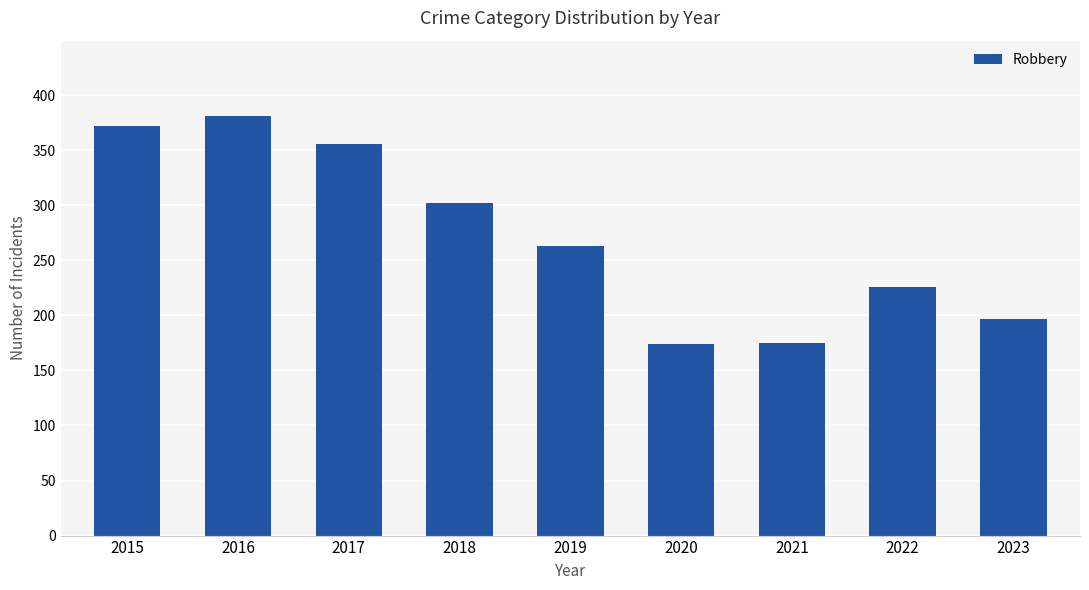

Does the chart contain stacked bars?

No